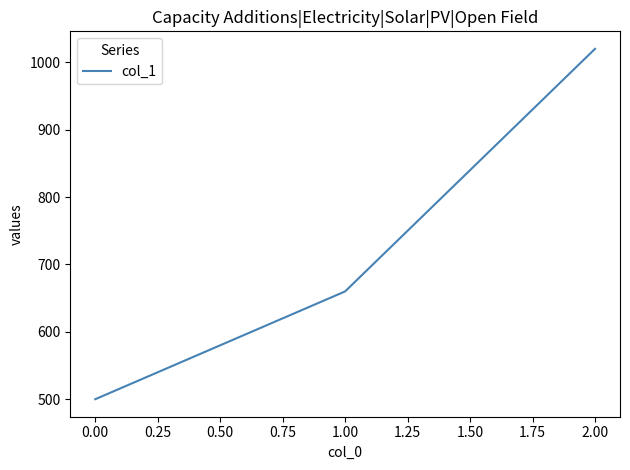

What is the average value?

727